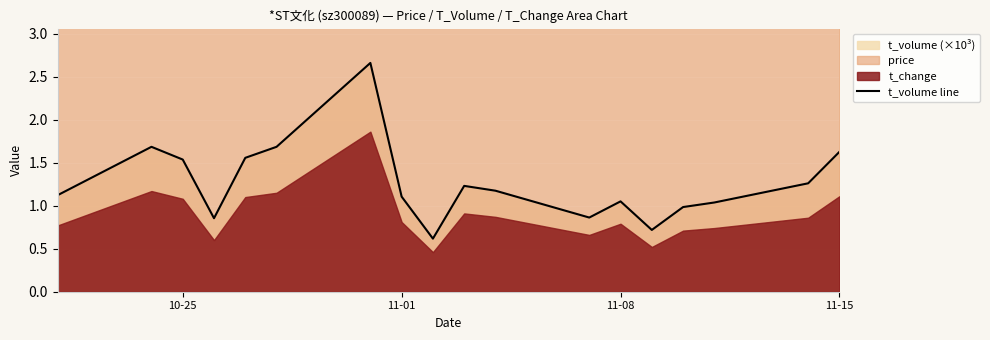

How many points are higher than both their immediate neighbors (excluding endpoints)?

4